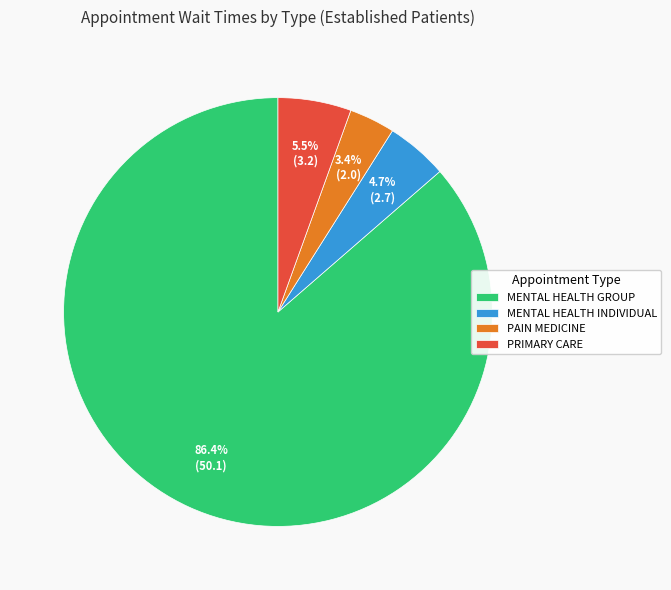

Rank the categories by value from lowest to highest.

PAIN MEDICINE, MENTAL HEALTH INDIVIDUAL, PRIMARY CARE, MENTAL HEALTH GROUP